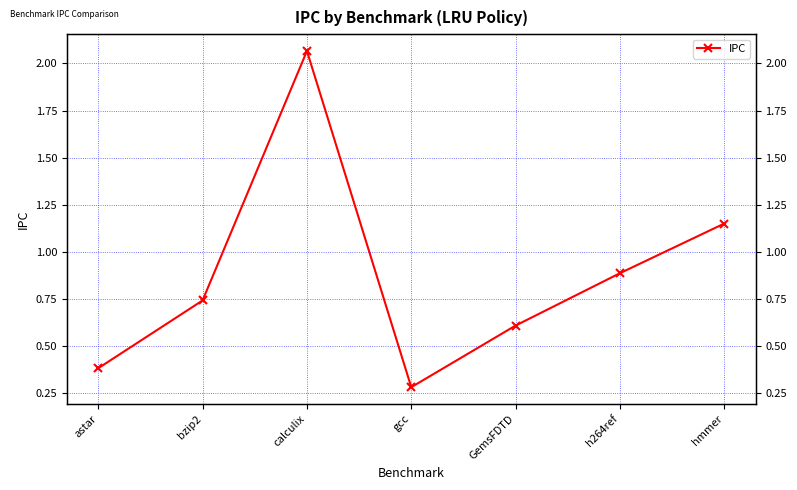

How many lines are shown in the chart?

1